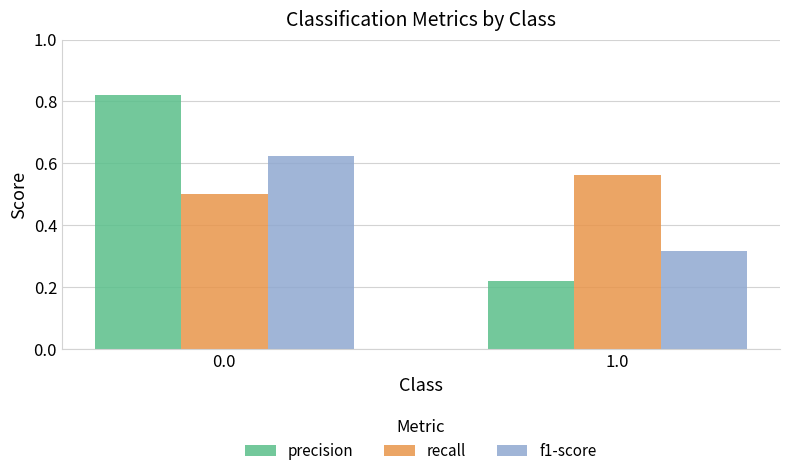

Which category has the lowest value across all series?

1.0